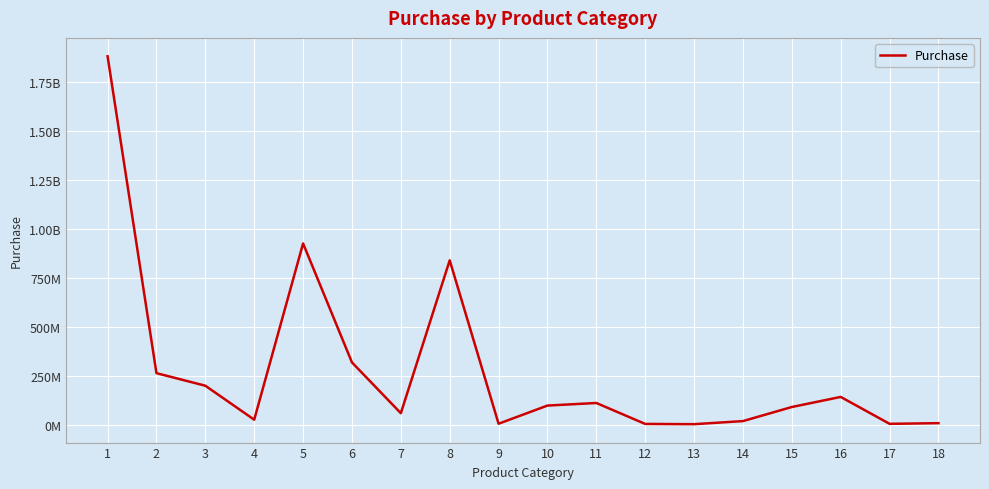

What is the difference between the values at 9 and 10?

92752159